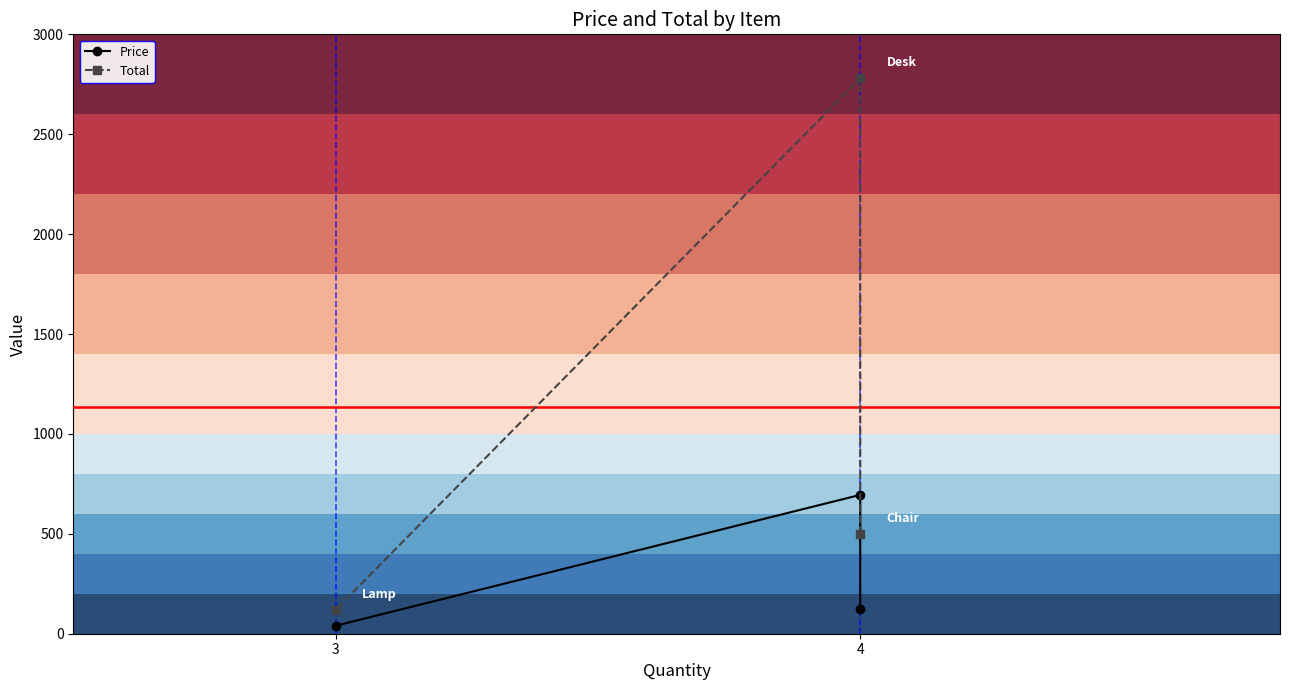

Between 3 and 4, which is larger?

4